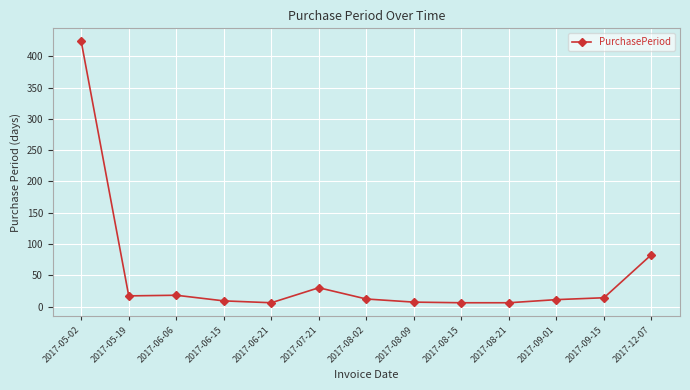

What is the difference between the second highest and second lowest values?

77